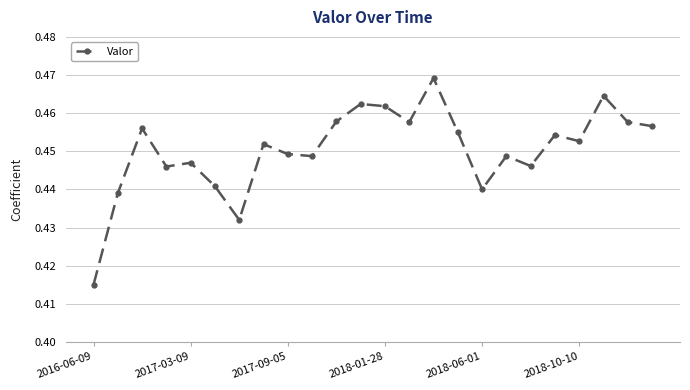

Count the values in the range 0 to 1.

24